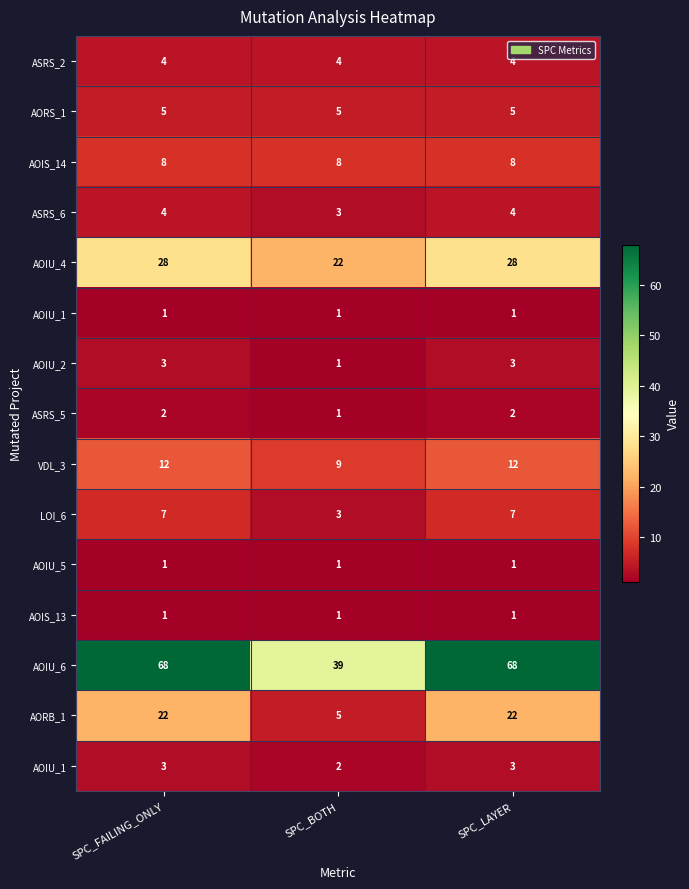

At which category is the sum across all series the highest?

SPC_FAILING_ONLY